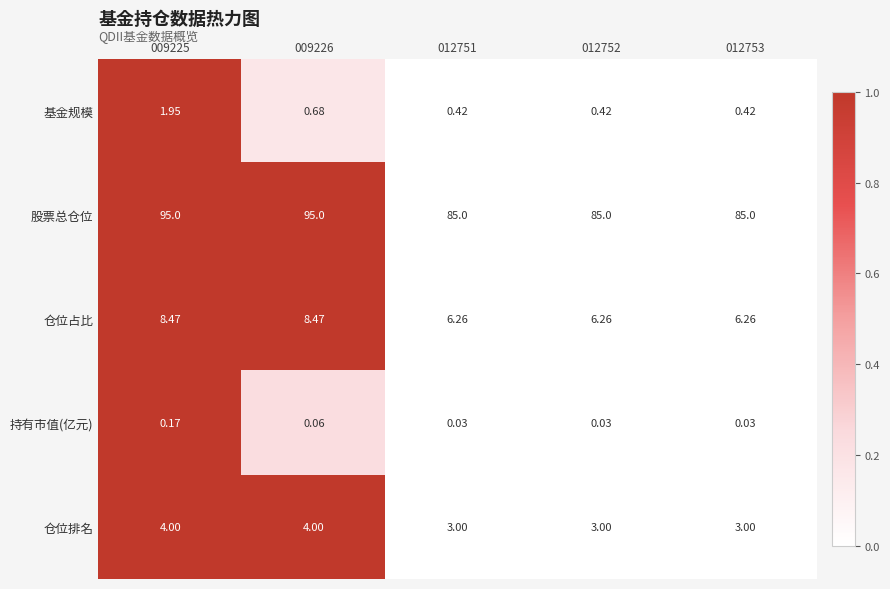

Between 009226 and 012753, which series saw the biggest shift?

股票总仓位